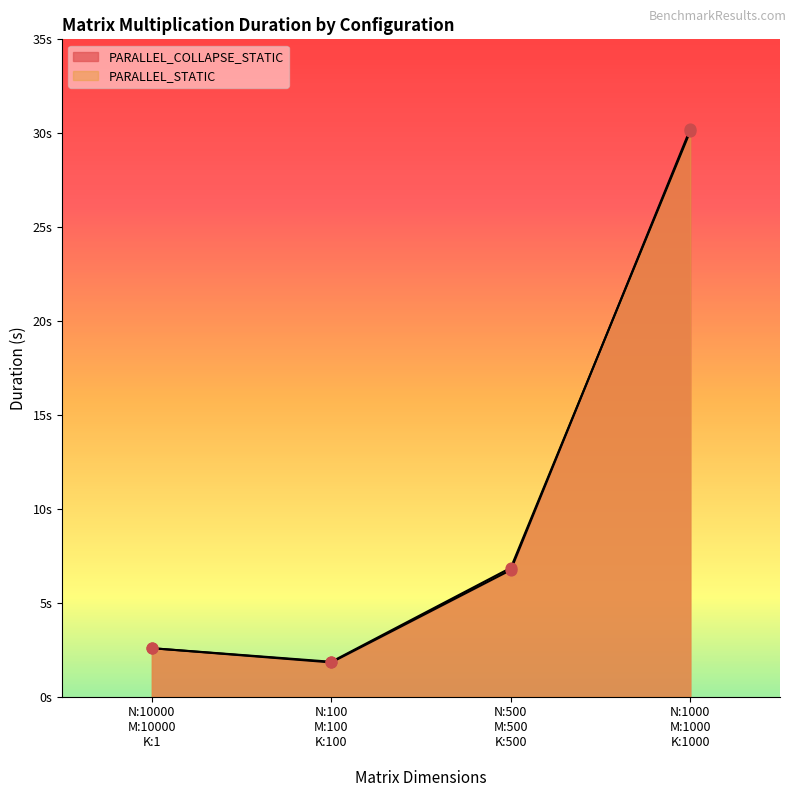

Which series has the largest total across all categories?

PARALLEL_STATIC